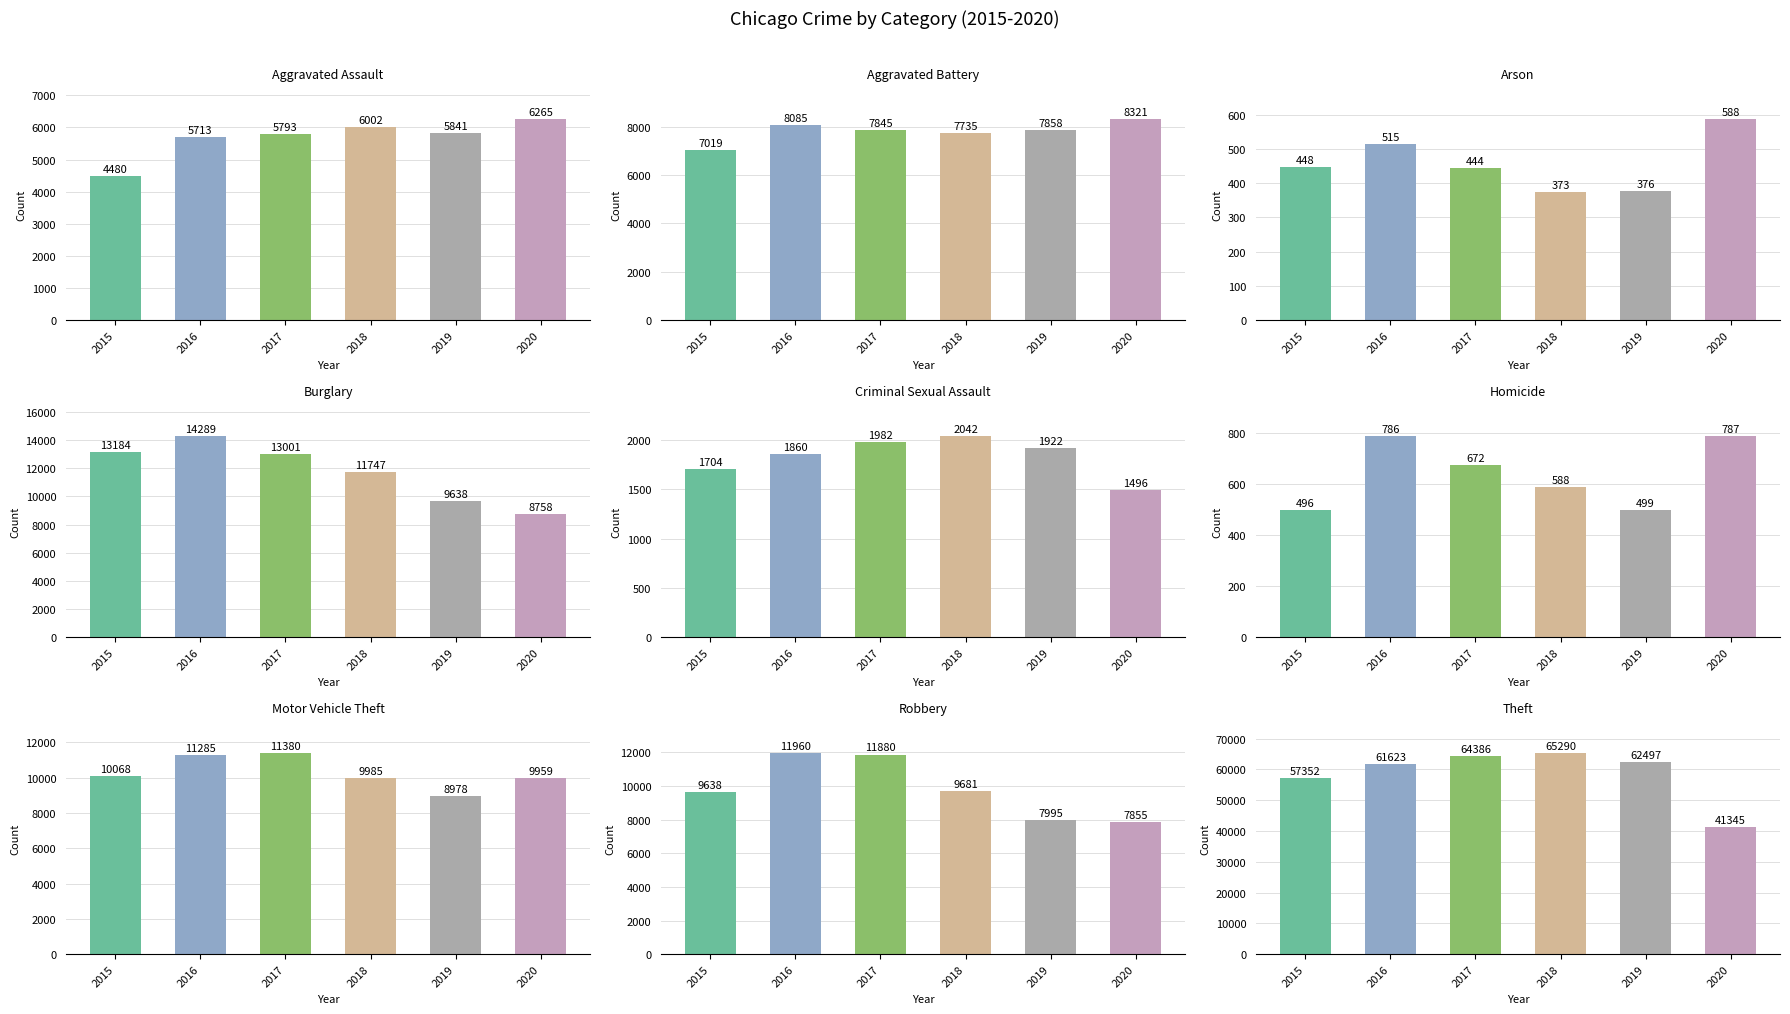

What is the difference between the highest and lowest values at Arson?

215